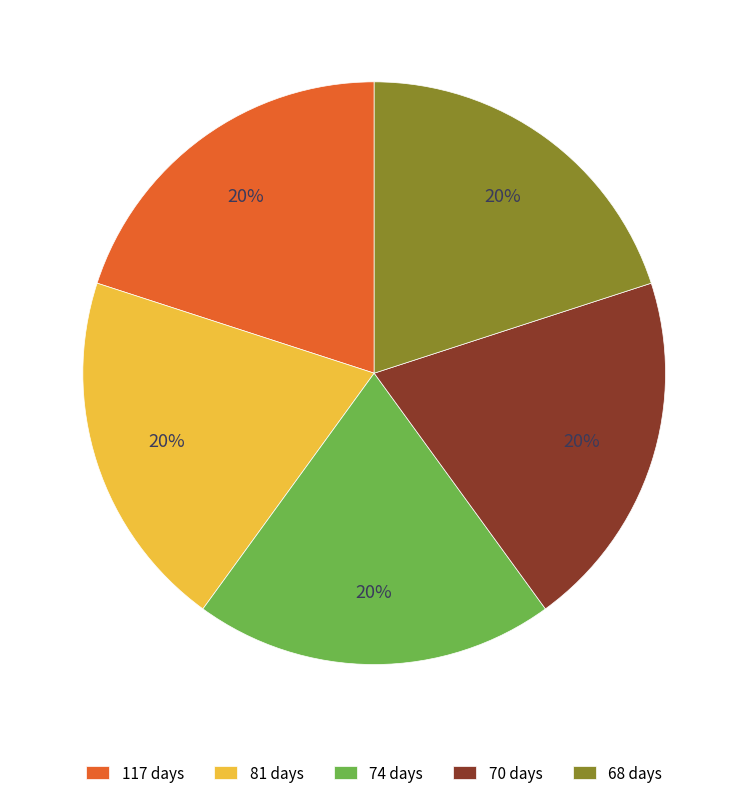

To the nearest percent, what is the combined percentage of 81 days and 68 days?

40%